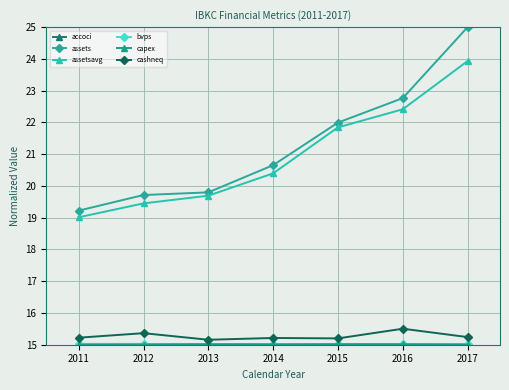

Does the chart display data point markers on the line(s)?

Yes